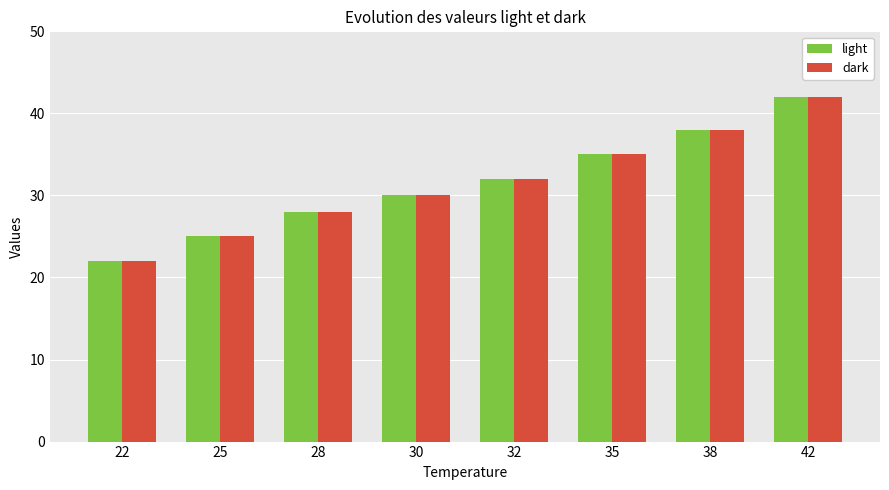

What is the sum of all light values?

252